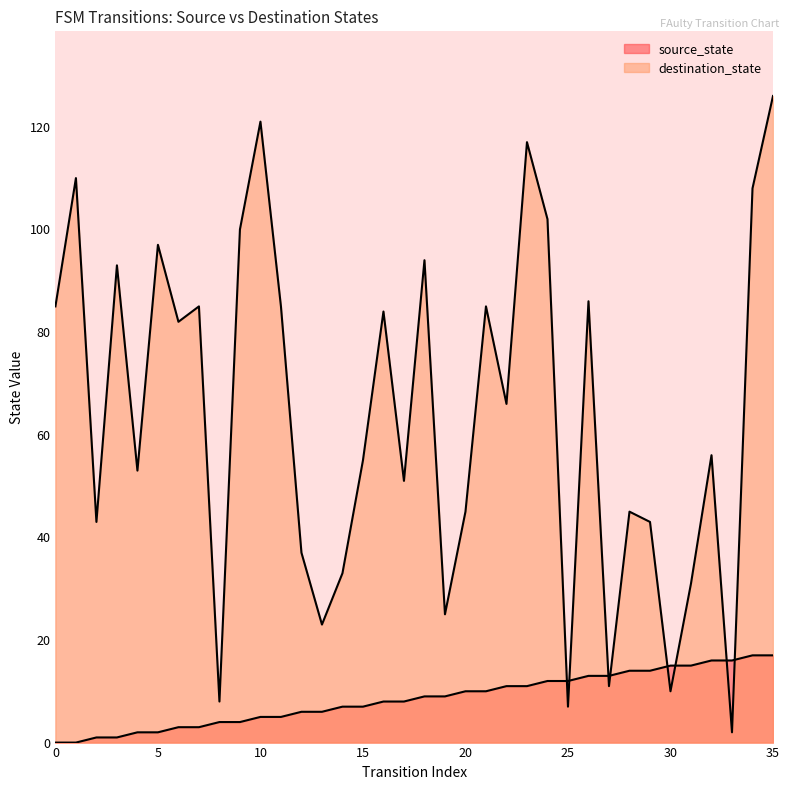

Does the chart display data point markers on the line(s)?

No